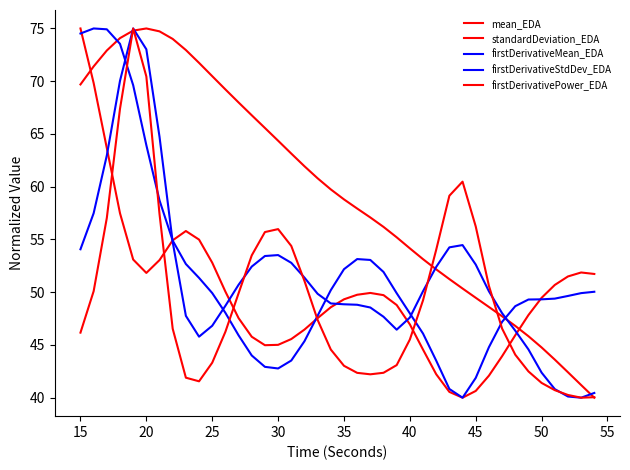

How many lines are shown in the chart?

5